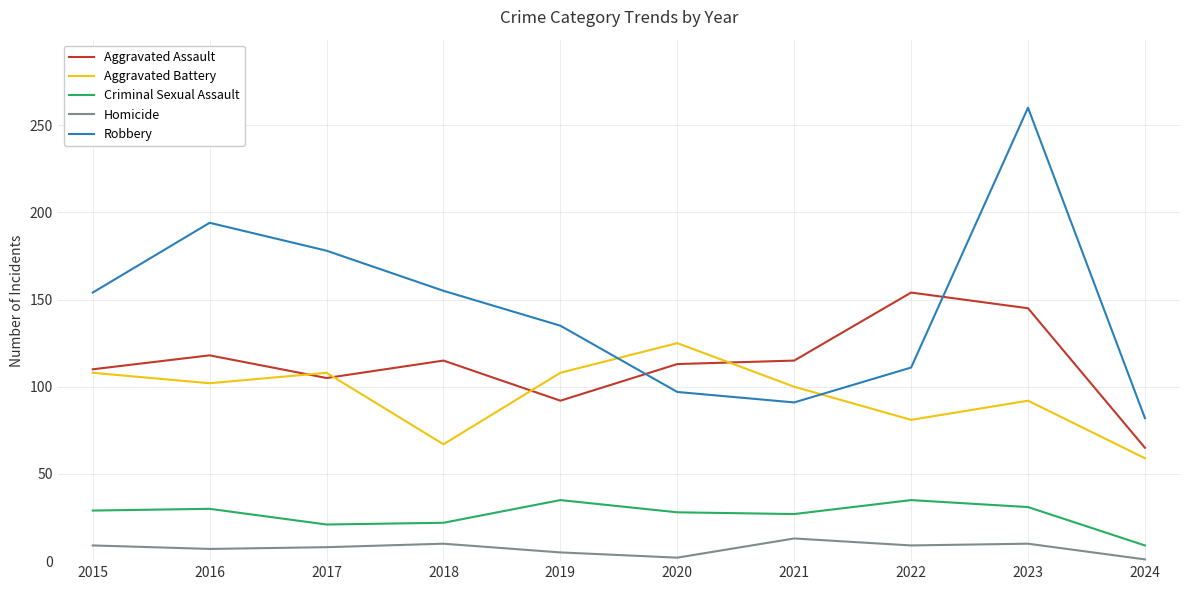

Which series has the largest total across all categories?

Robbery